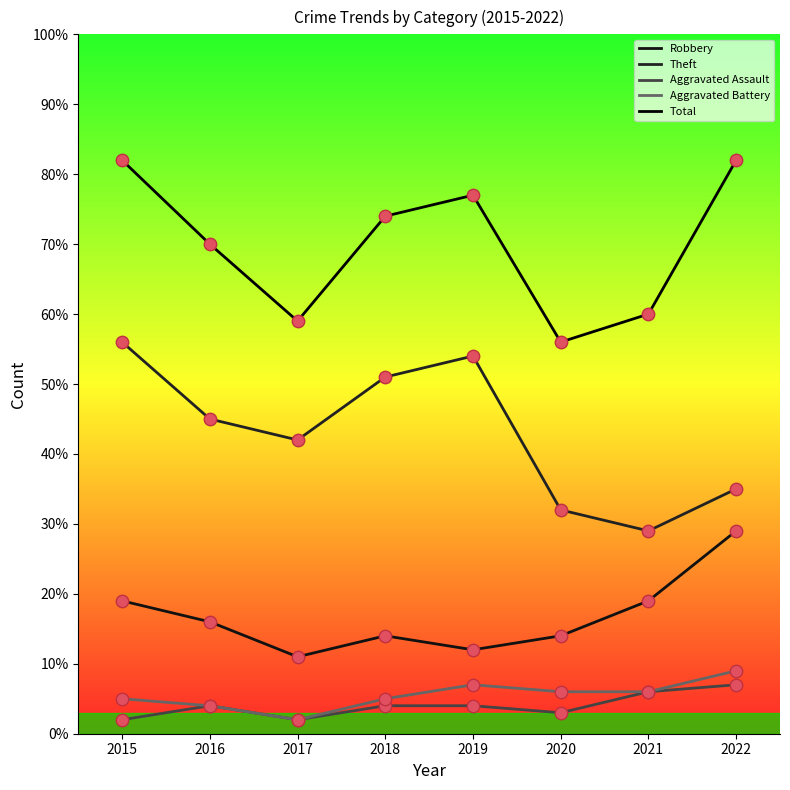

Which series has the largest total across all categories?

Total